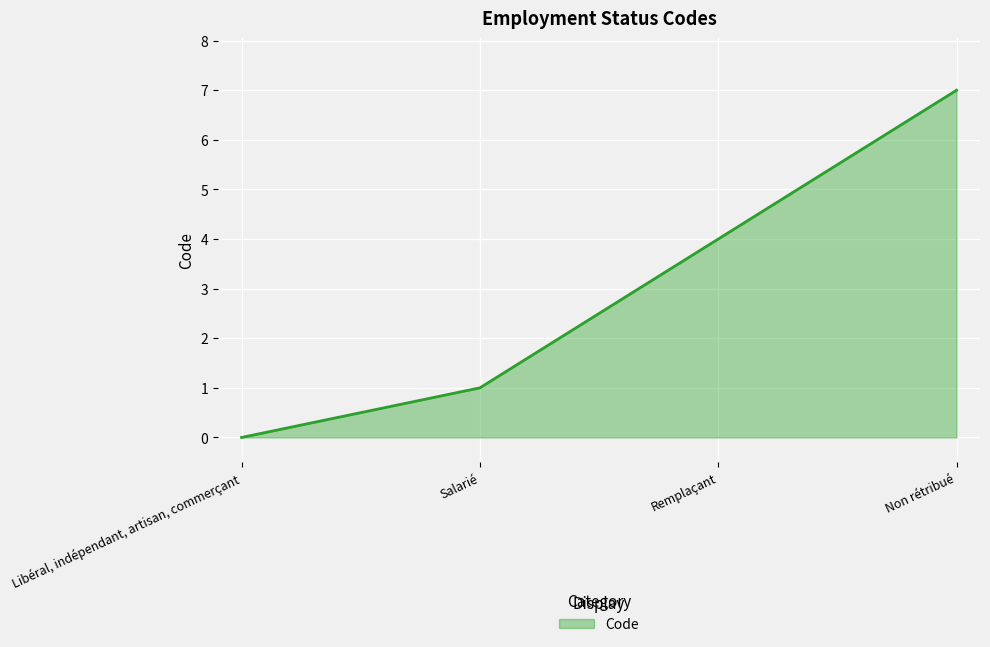

Approximately how many times larger is the value at Non rétribué compared to Salarié?

7.0